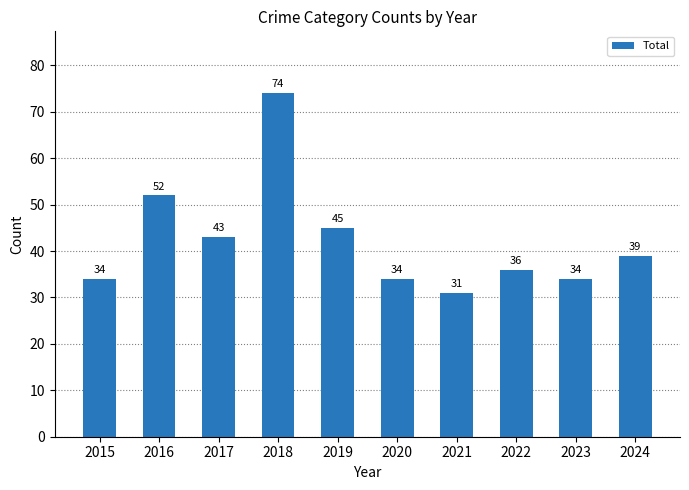

True or false: the data shows 34 at 2015.

True